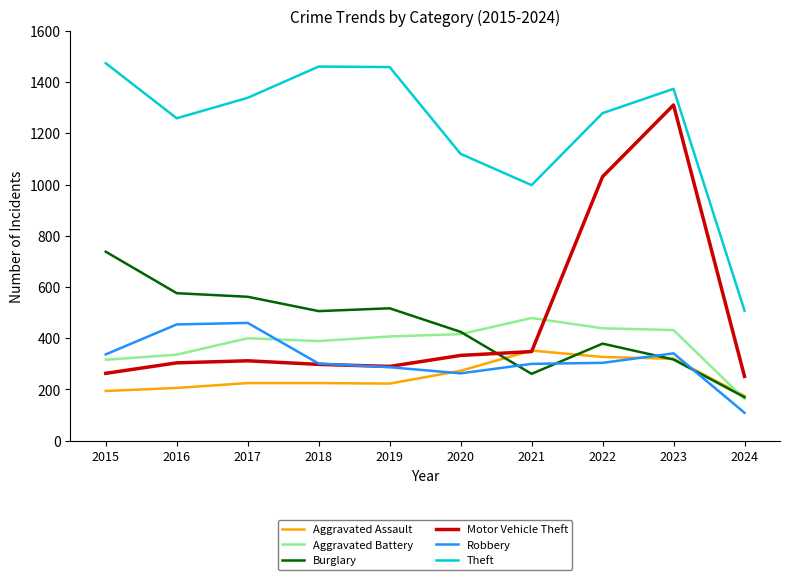

What is the sum of the Burglary values at 2015 and 2017?

1300